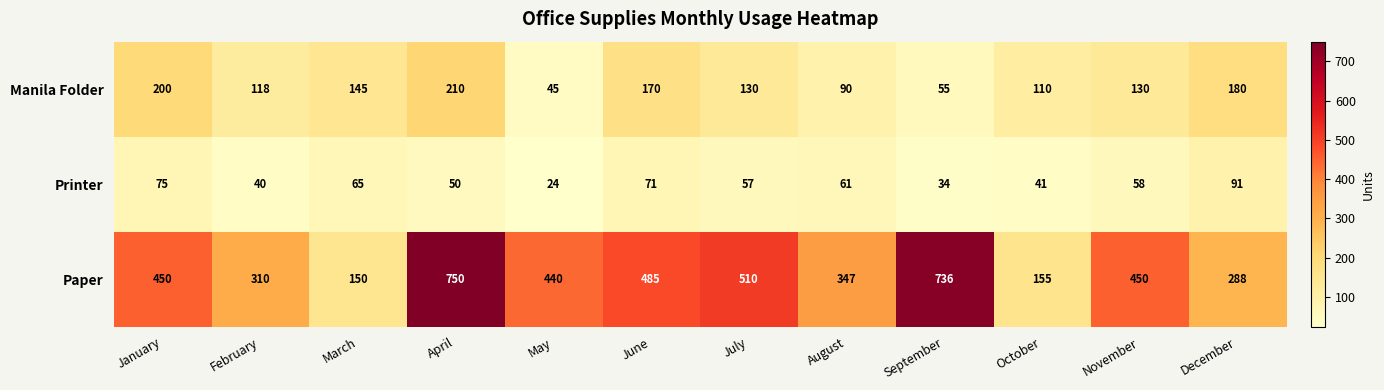

What is the difference between the maximum and minimum values in the Printer series?

67